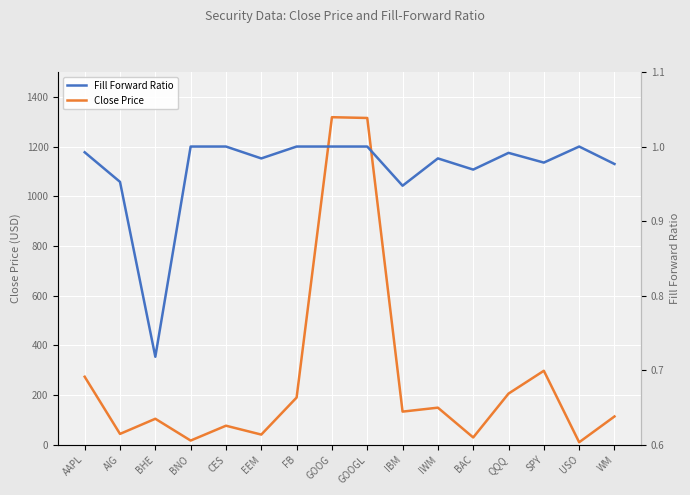

True or false: Fill Forward Ratio and Close Price cross at least once.

False